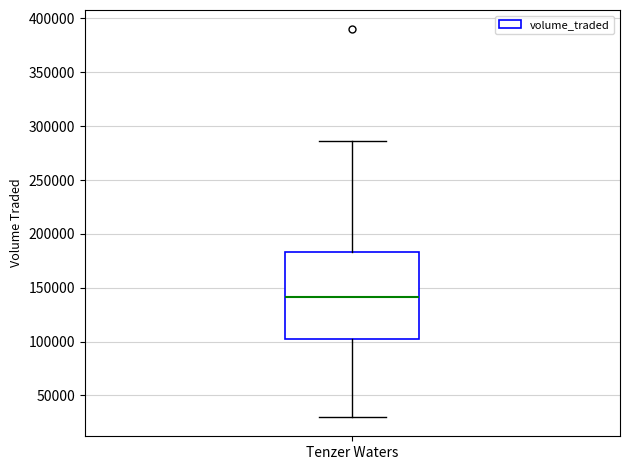

Read this box plot against the y-axis: the position of the median line, the range covered by the box, and the ends of both whiskers. The values are not printed on the chart, so give them approximately, as read against the axis.

median 140000, box 100000 to 185000, whiskers 30000 to 285000